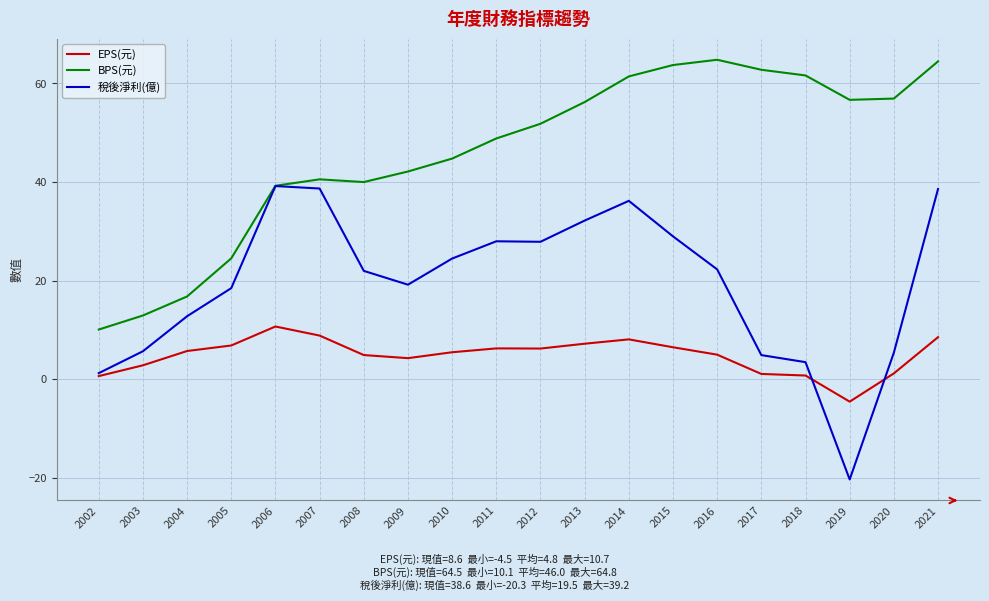

List the series in order of their peak value, lowest first.

EPS(元), 稅後淨利(億), BPS(元)